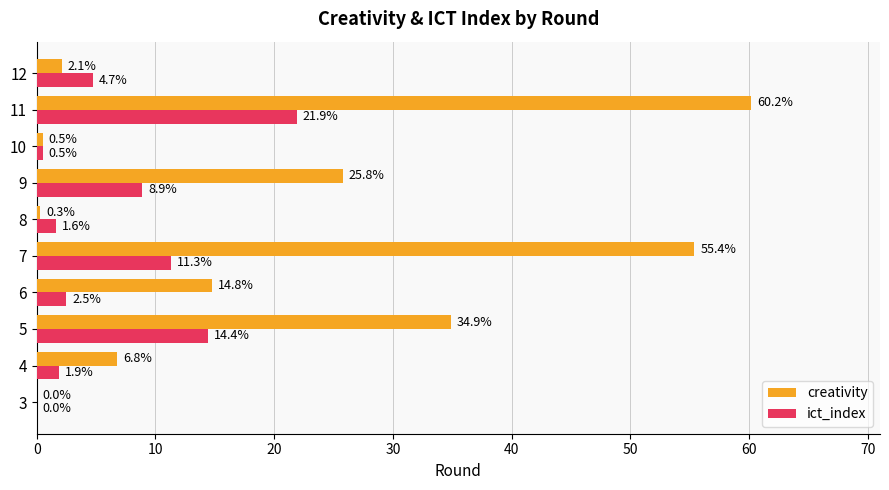

True or false: ict_index has a value of 21.9 at 11.

True